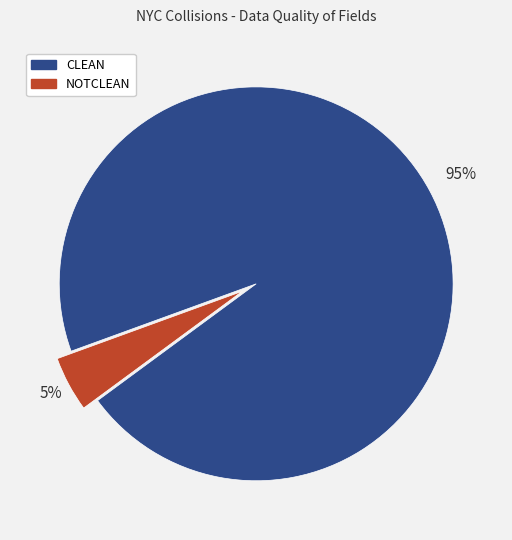

Is it true that NOTCLEAN is 5% of the pie?

True